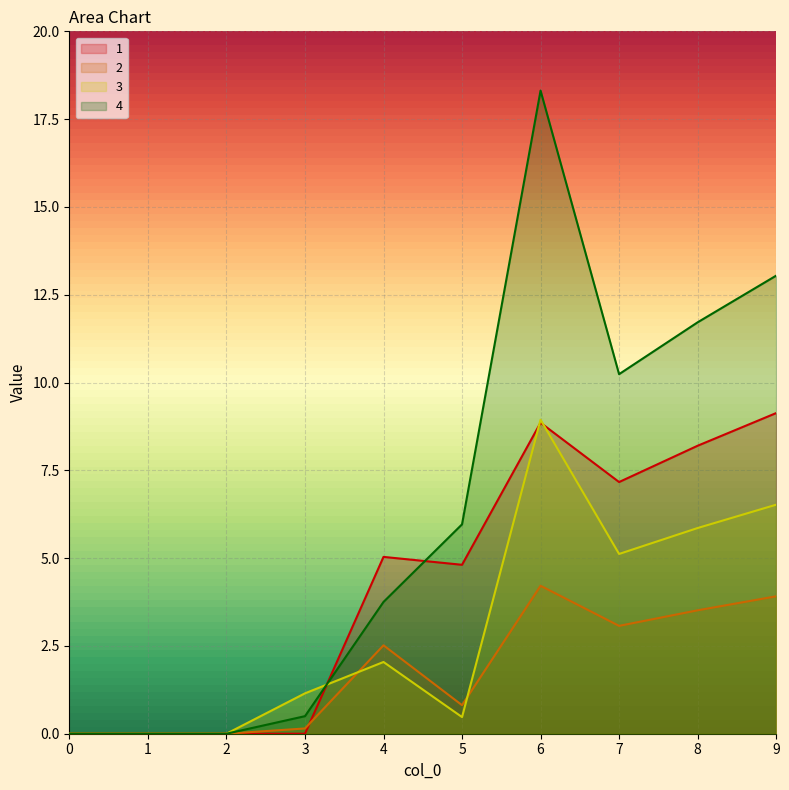

What is the greatest value displayed?

18.3